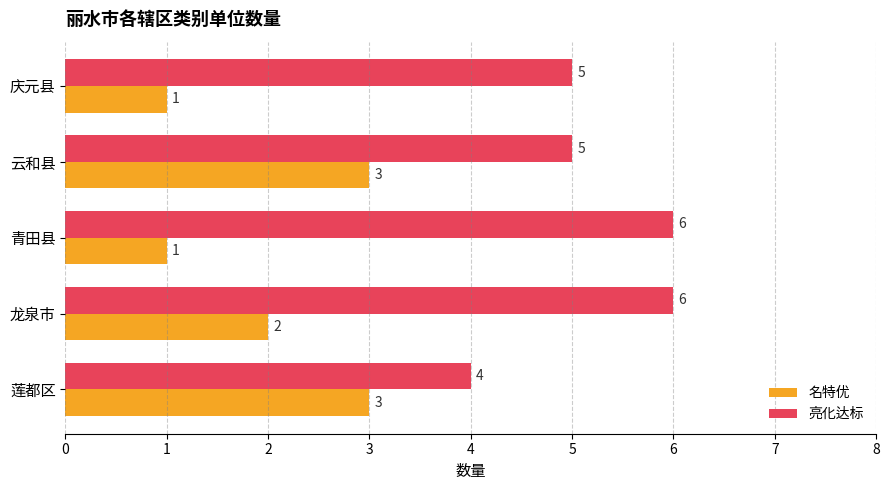

What is the sum of the 名特优 values at 莲都区 and 云和县?

6